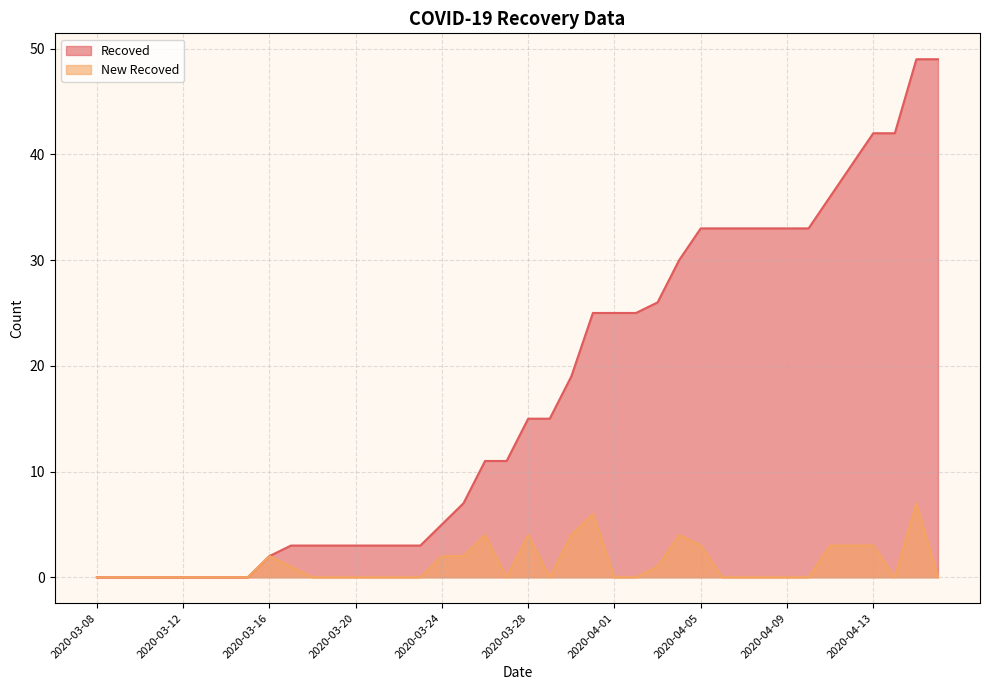

True or false: Recoved and New Recoved intersect in this chart.

False